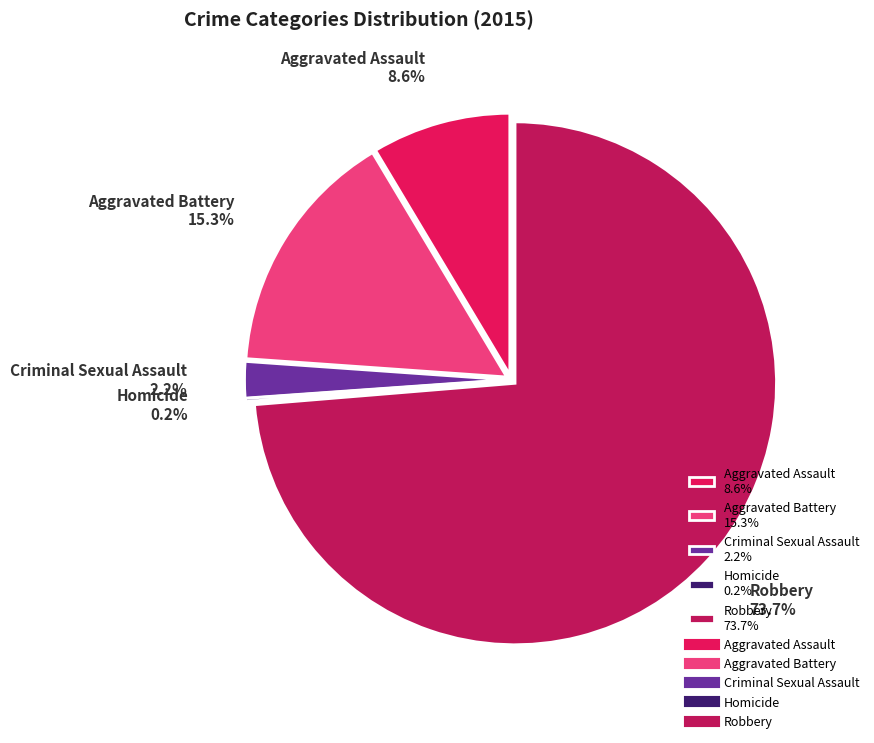

What percentage is NOT represented by Criminal Sexual Assault?

97.8%